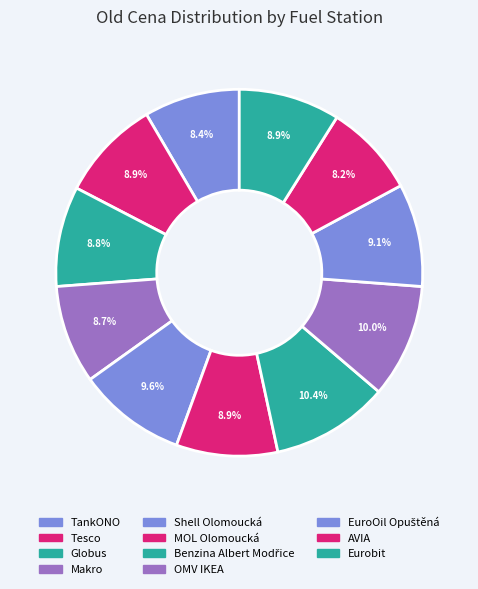

What percentage is NOT represented by Benzina Albert Modřice?

89.6%